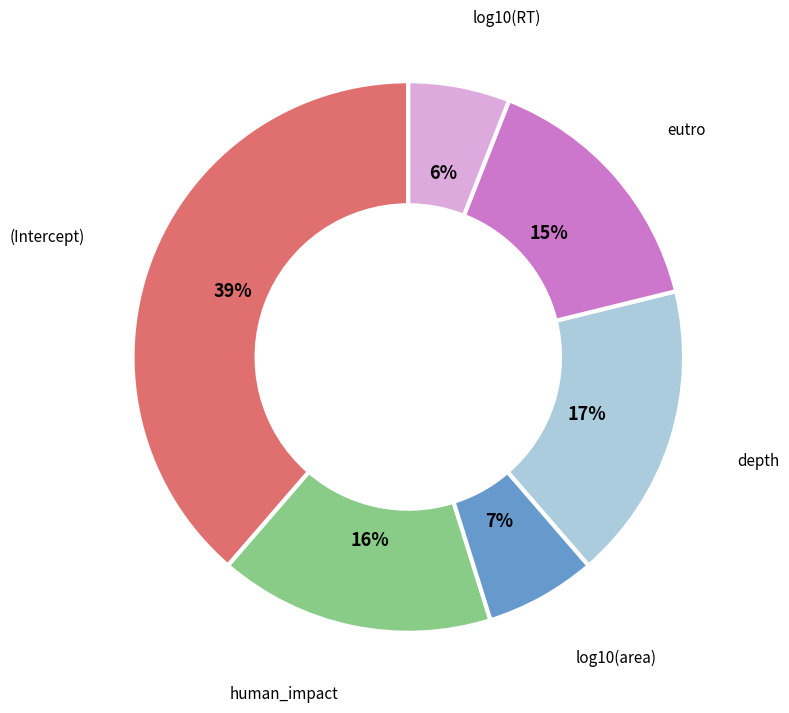

Does any single category account for the majority?

No